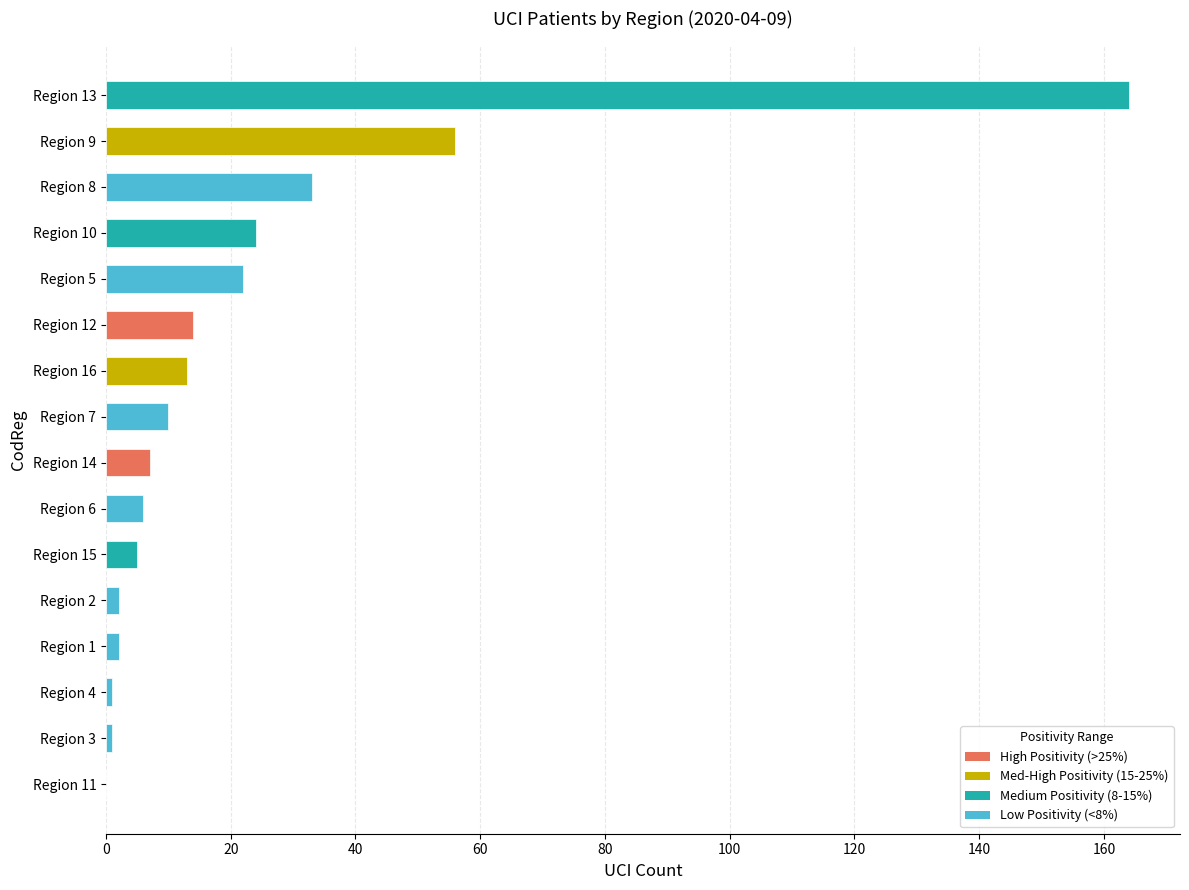

What is the sum of all values?

360